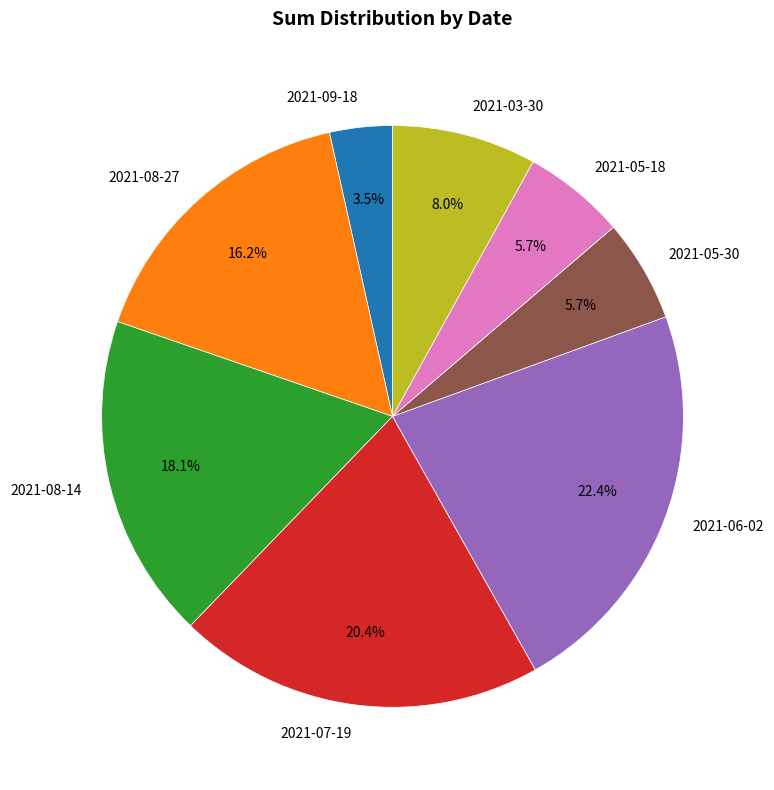

What is the ratio of the value at 2021-05-18 to the value at 2021-05-30?

1.0